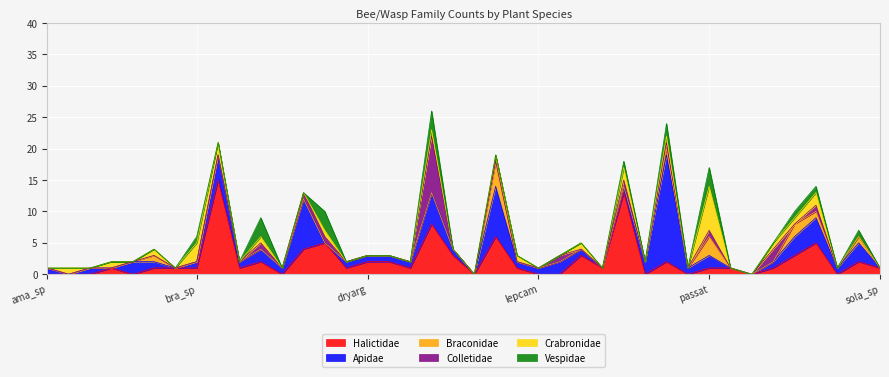

Is it true that Braconidae equals 2 at con_sp?

False